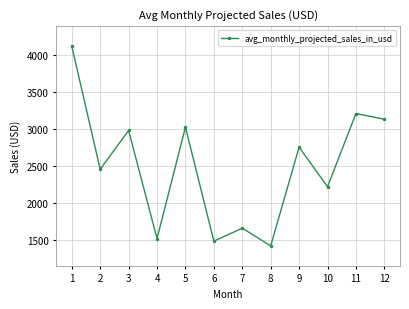

Which category has the highest value across all series?

1